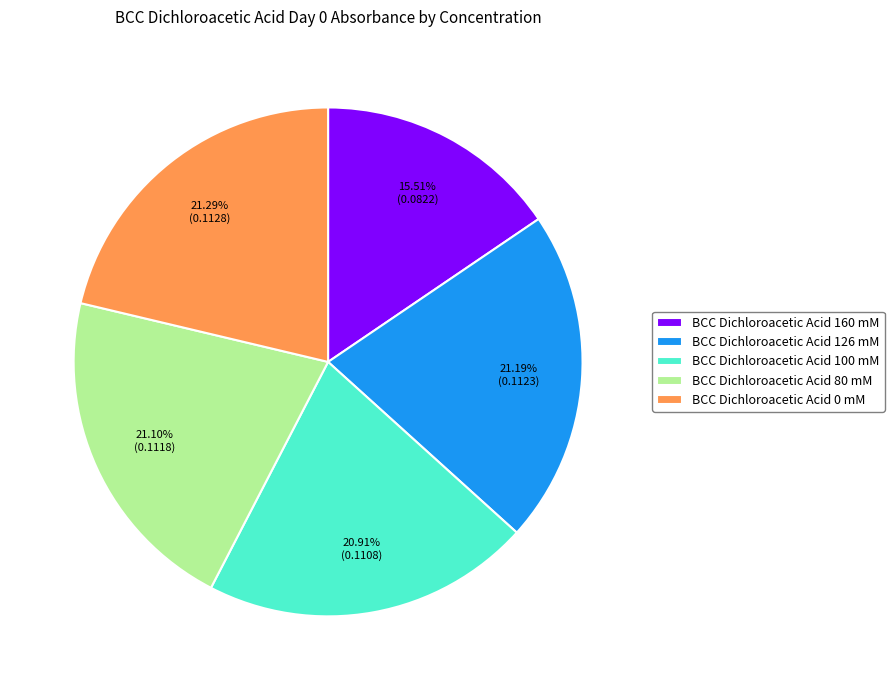

To the nearest percent, what portion does BCC Dichloroacetic Acid 126 mM represent?

21%